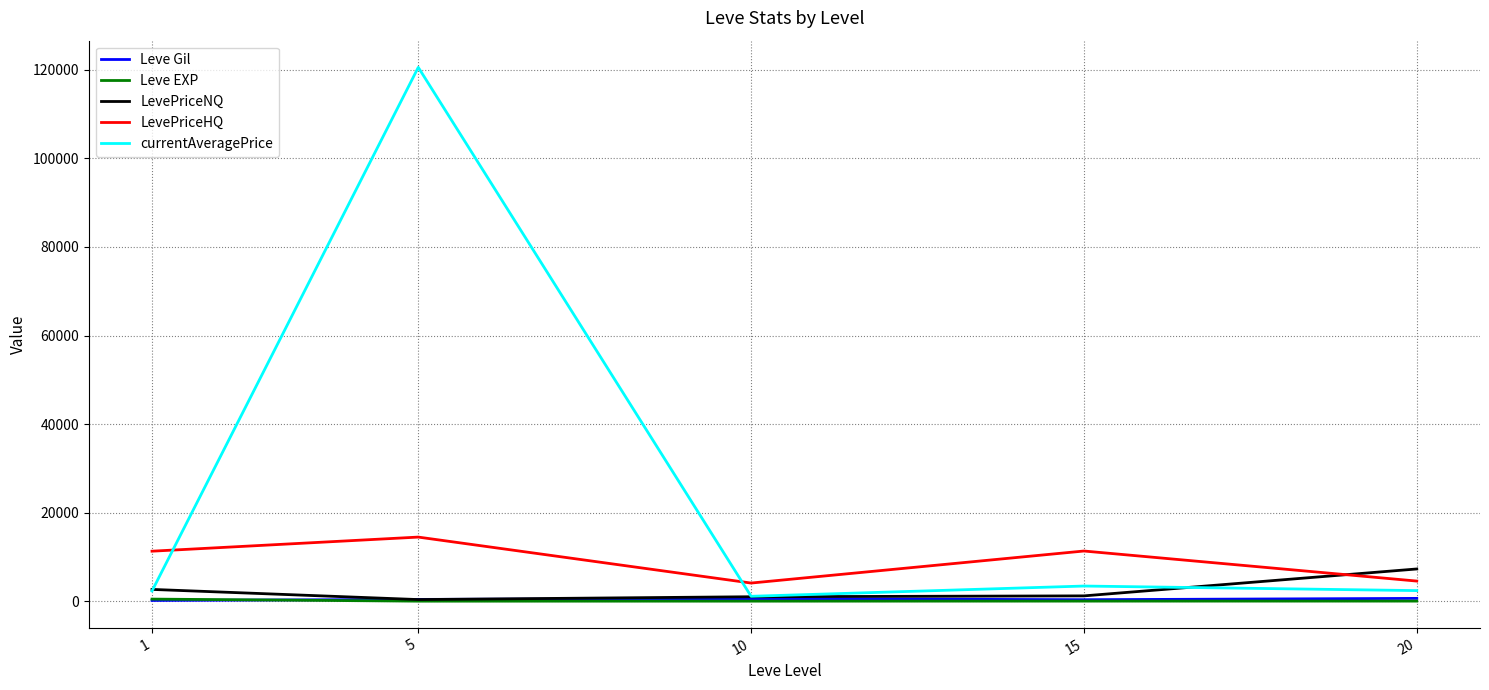

True or false: LevePriceHQ and Leve Gil intersect in this chart.

False